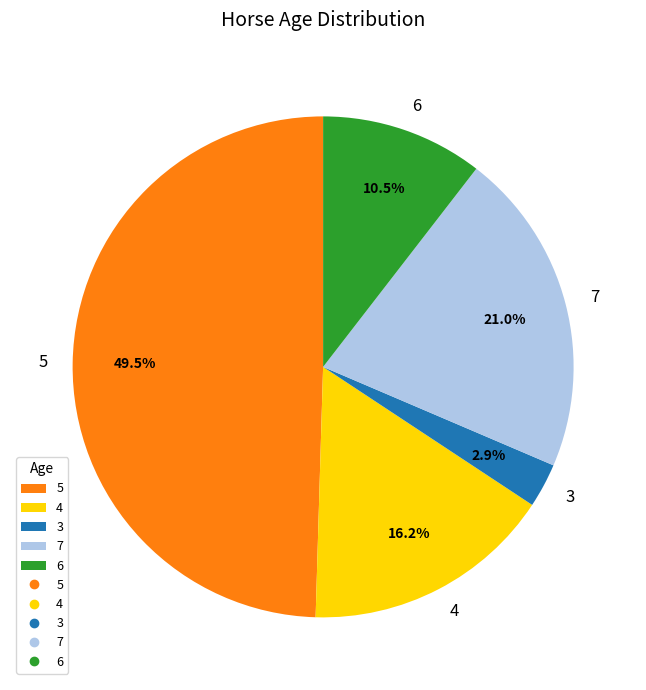

How many segments does this pie chart have?

5